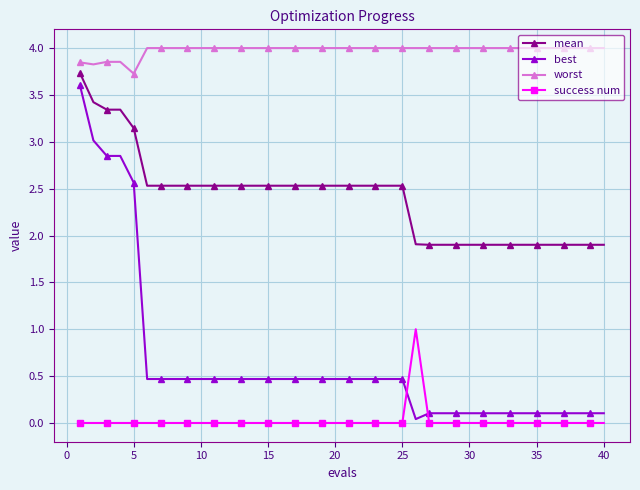

Which series has the largest range (max minus min)?

best